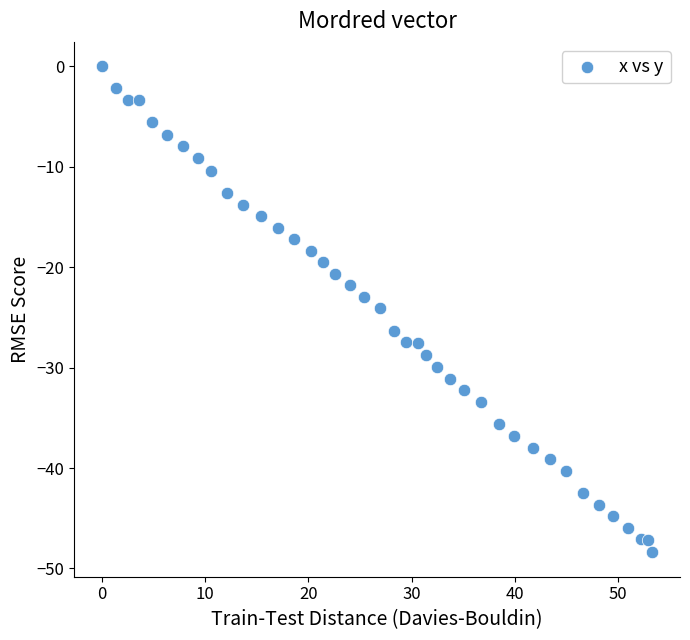

What is the range of Y values (max minus min)?

48.4